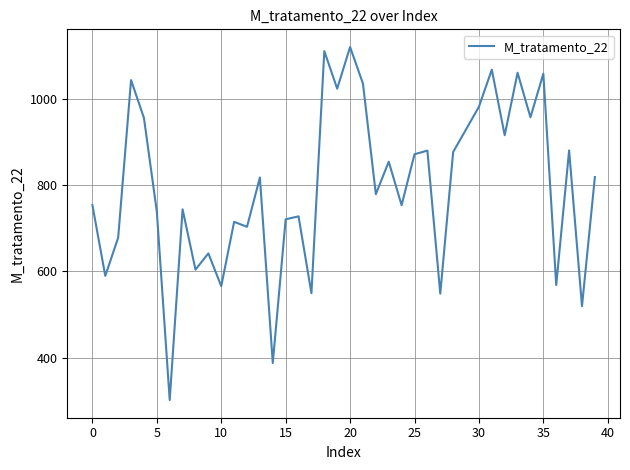

What is the smallest value displayed?

301.6